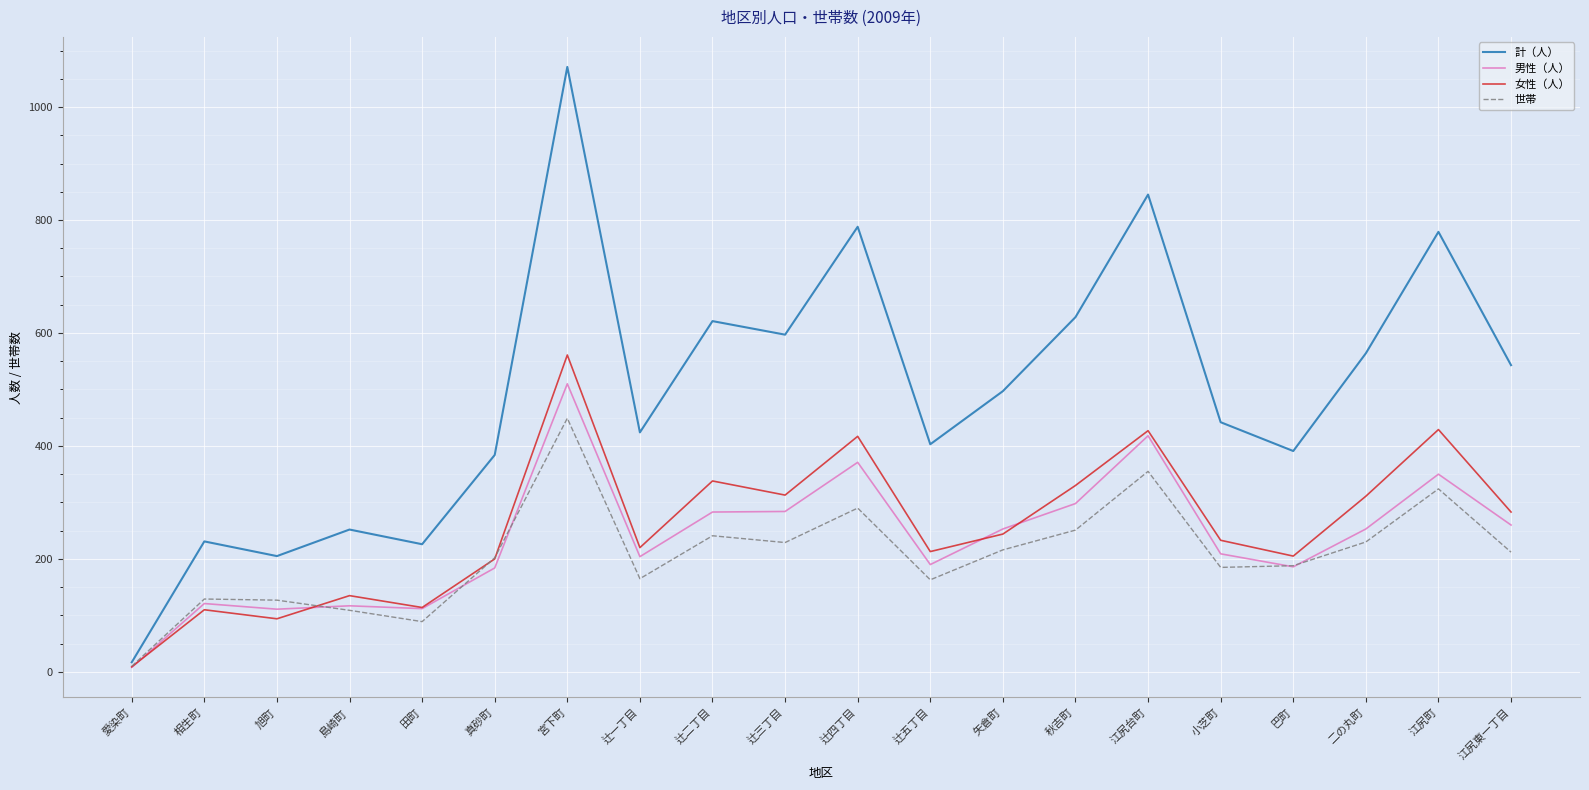

What are all the series names shown in the legend?

計（人）, 男性（人）, 女性（人）, 世帯